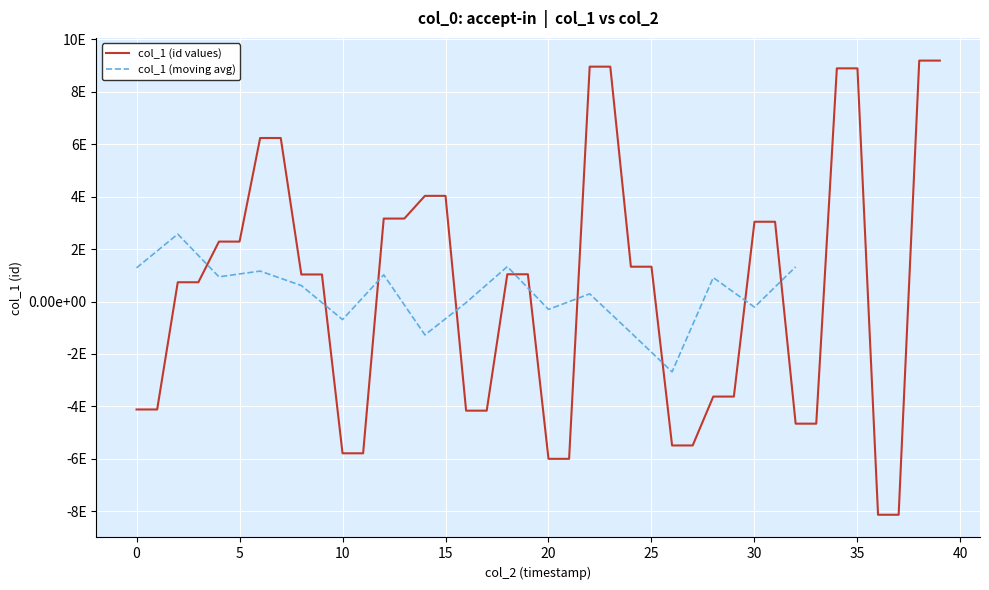

Count the number of categories in the chart.

40